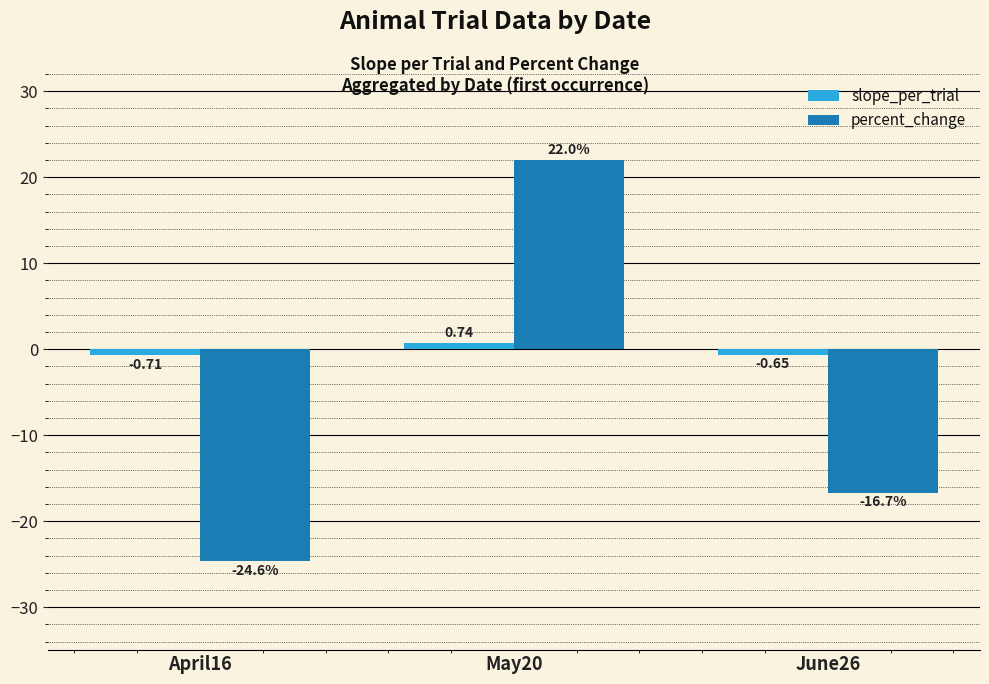

Does the chart contain stacked bars?

No